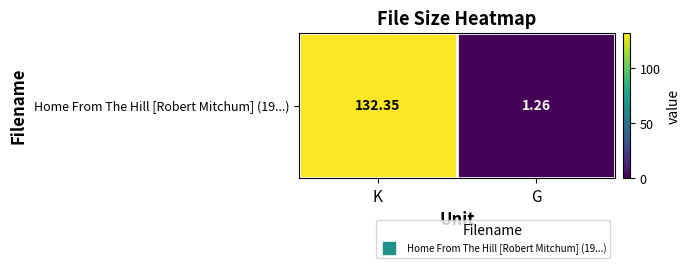

The chart shows a value of 1.3 at G. True or false?

True